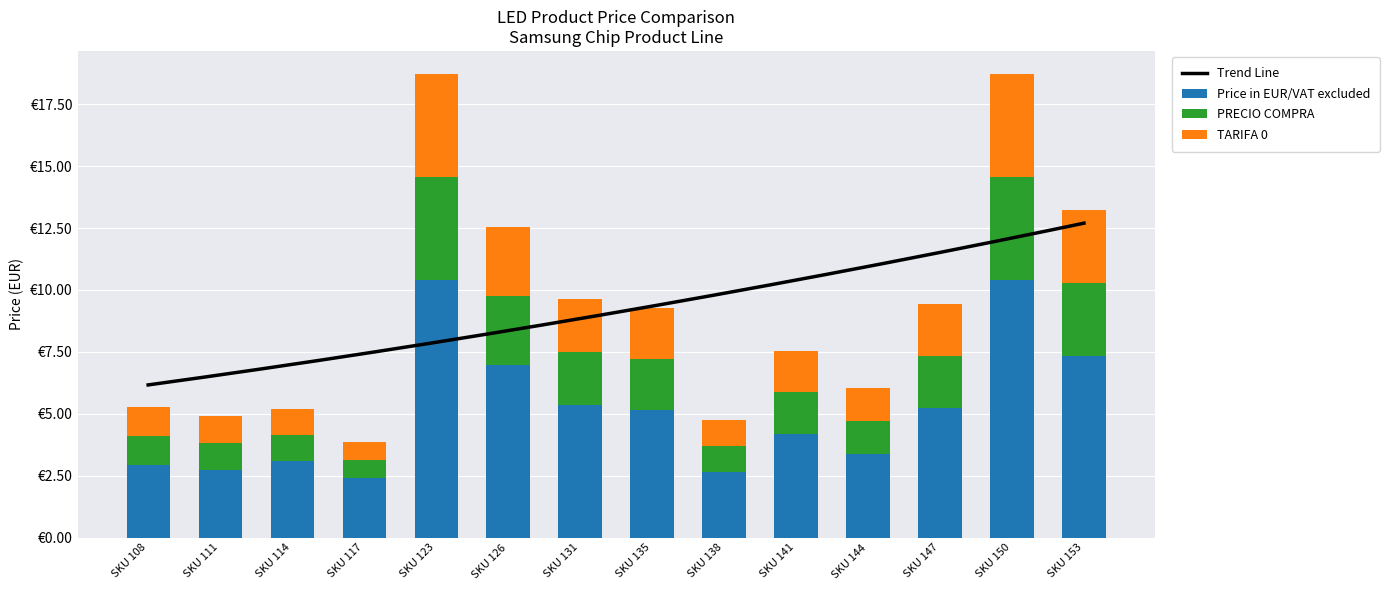

What is the total value across all series at SKU 135?

9.3